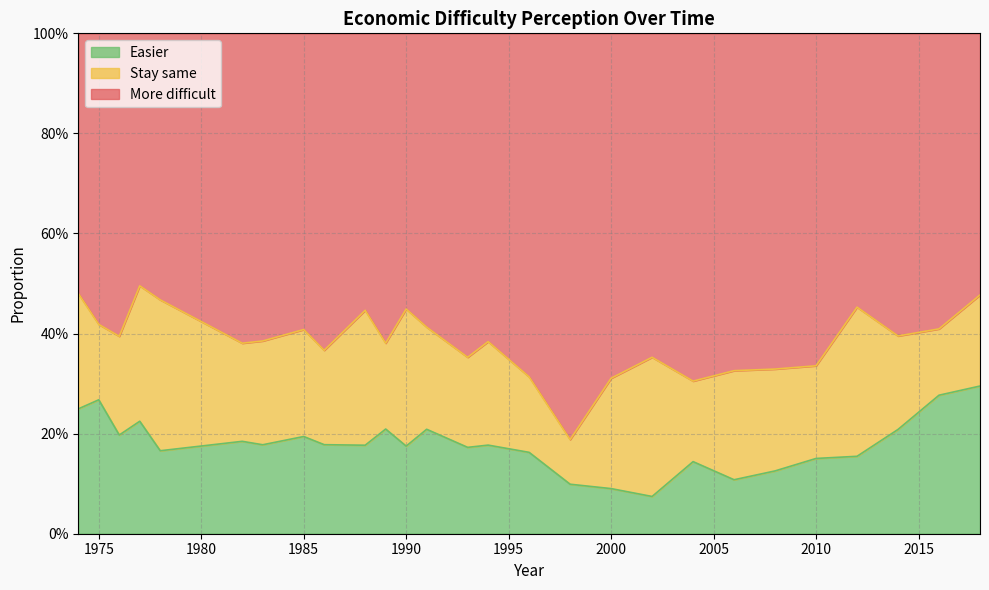

Which category has the lowest value across all series?

2002